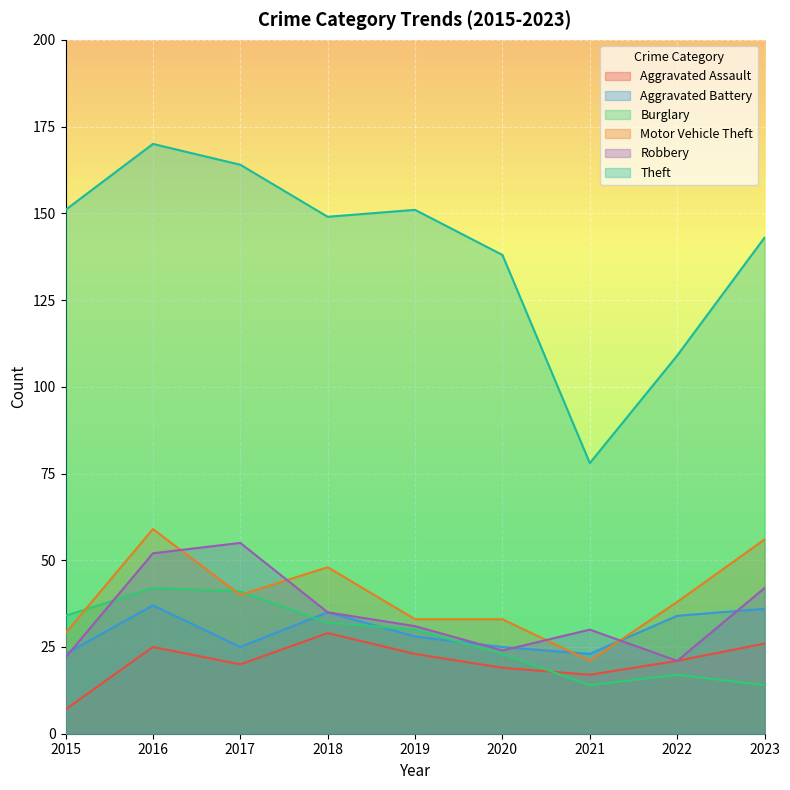

True or false: Robbery and Motor Vehicle Theft intersect in this chart.

True